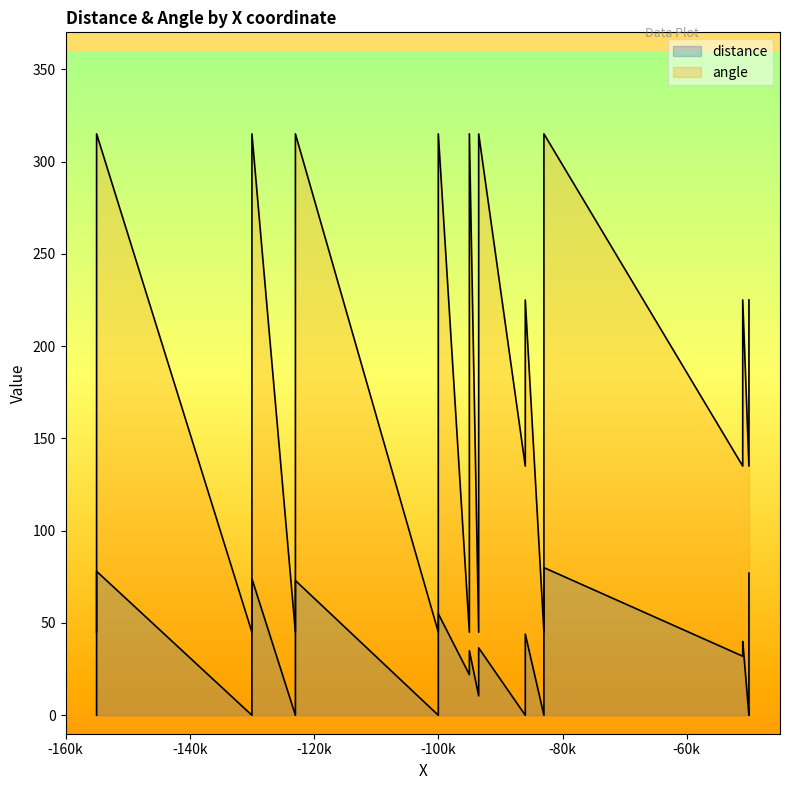

List the series in order of their peak value, highest first.

angle, distance